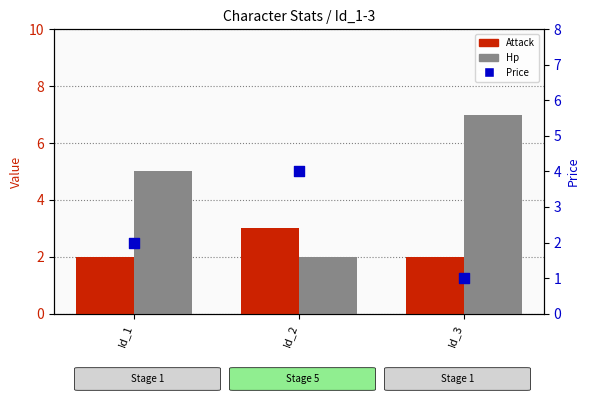

At how many categories does at least one series exceed 5?

1